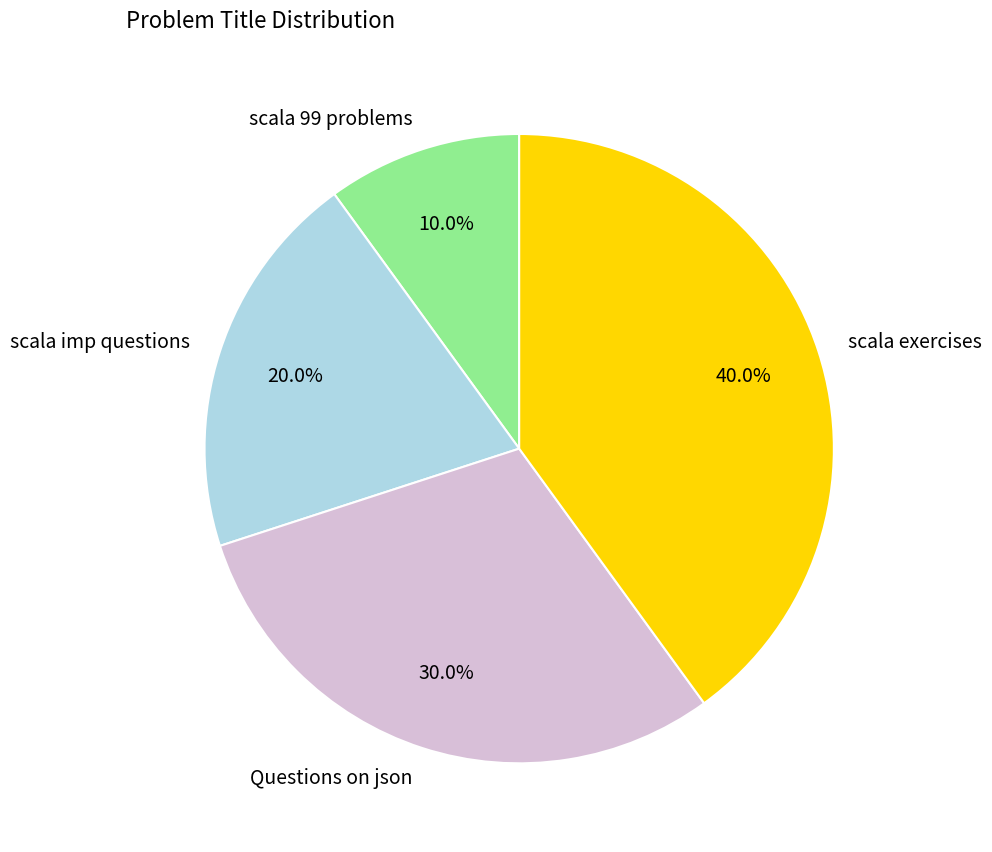

The scala 99 problems slice represents 18% of the pie. True or false?

False